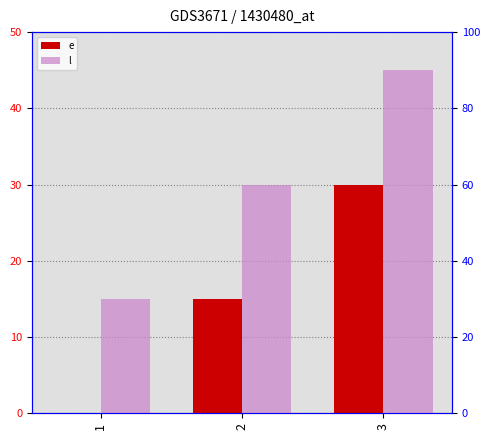

How many groups of bars are there?

3